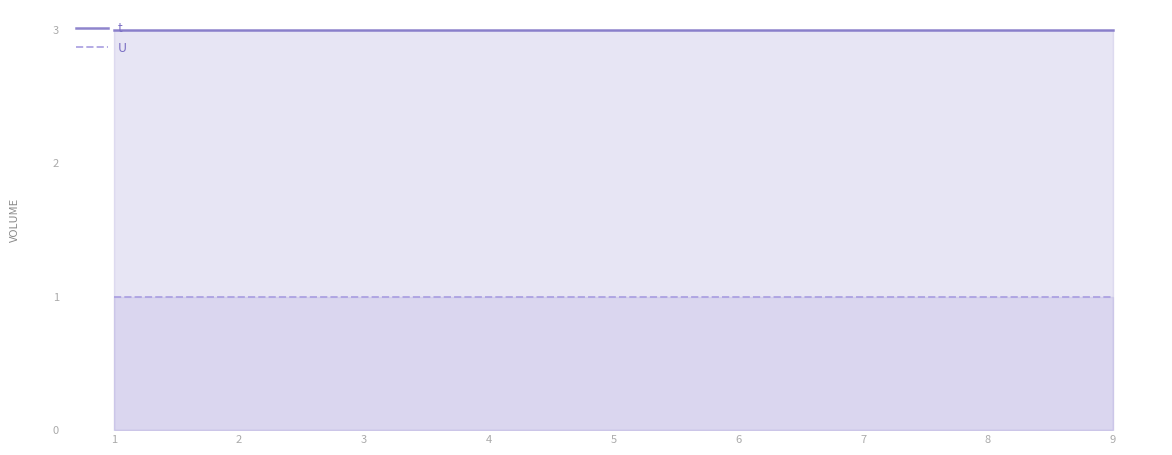

What is the average value of the U series?

1